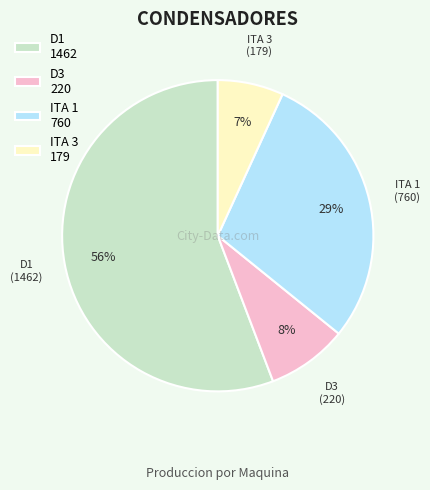

What percentage is the ITA 3 slice, to the nearest percent?

7%